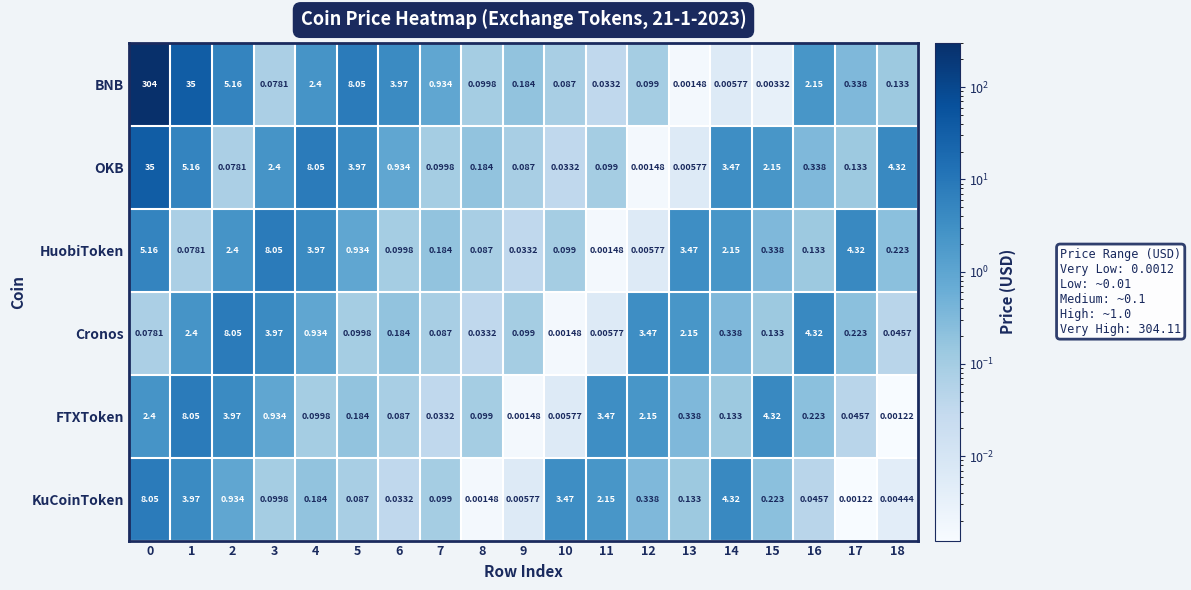

At 0, list the series in order from largest to smallest.

BNB, OKB, KuCoinToken, HuobiToken, FTXToken, Cronos